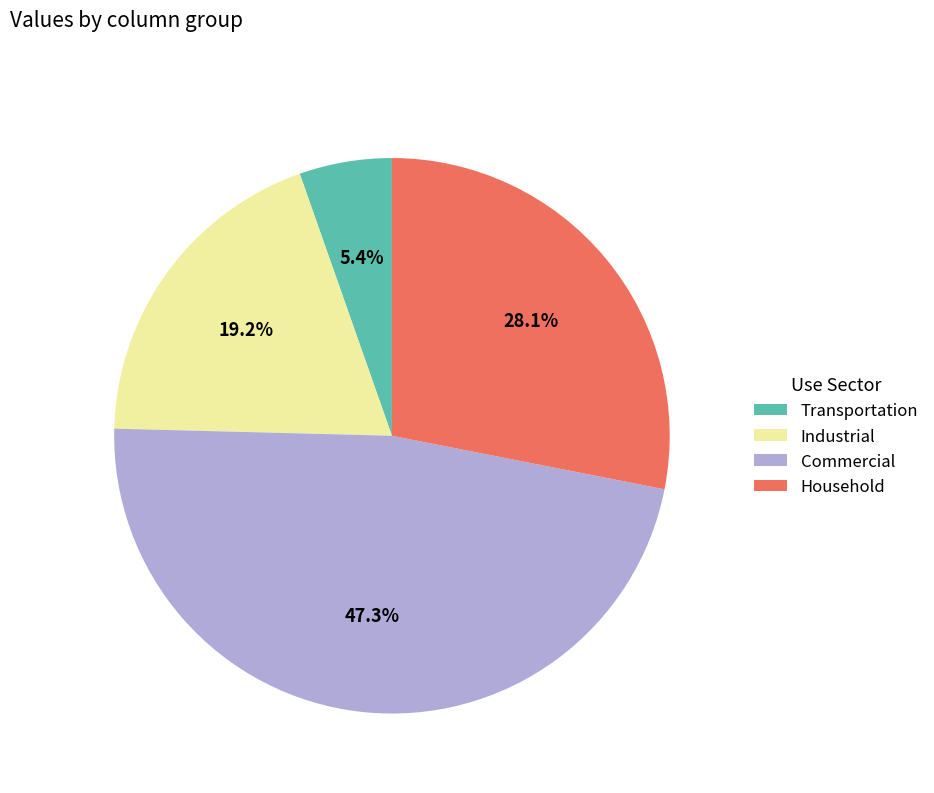

Which has a higher value, Industrial or Commercial?

Commercial